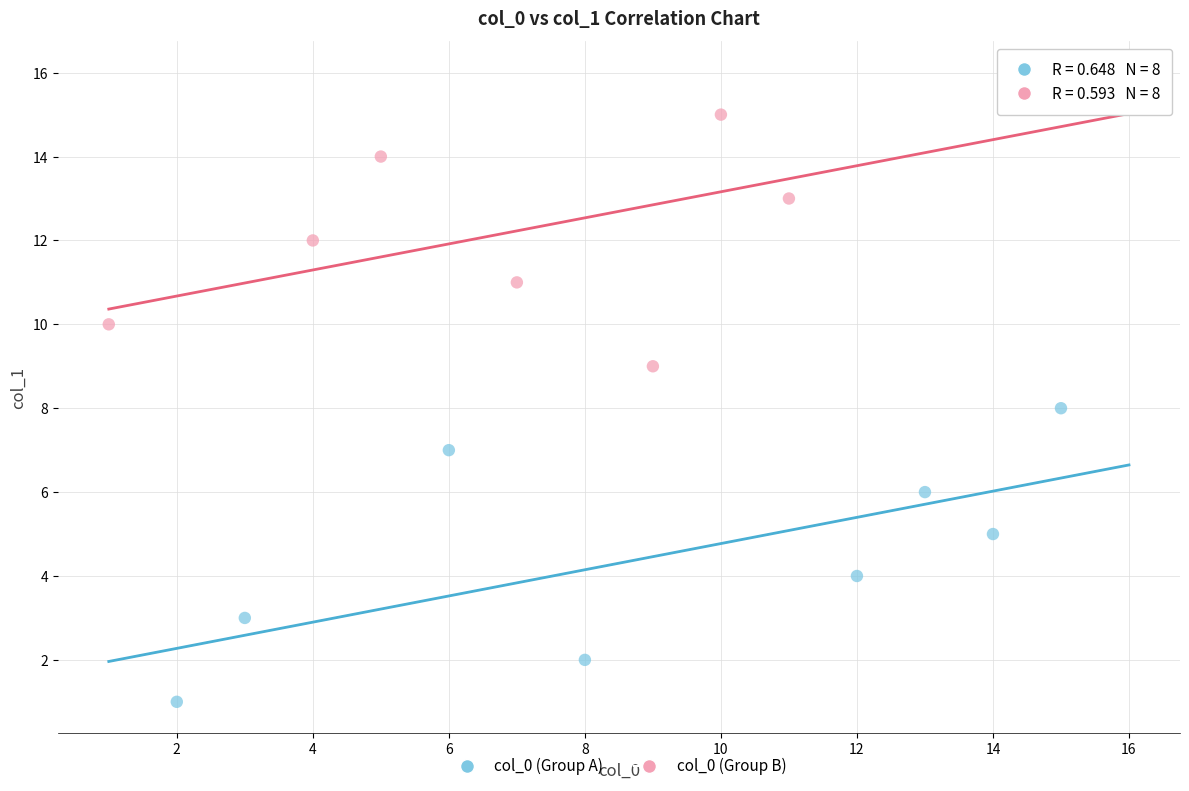

Which series reaches the minimum Y coordinate?

col_0 (Group A)